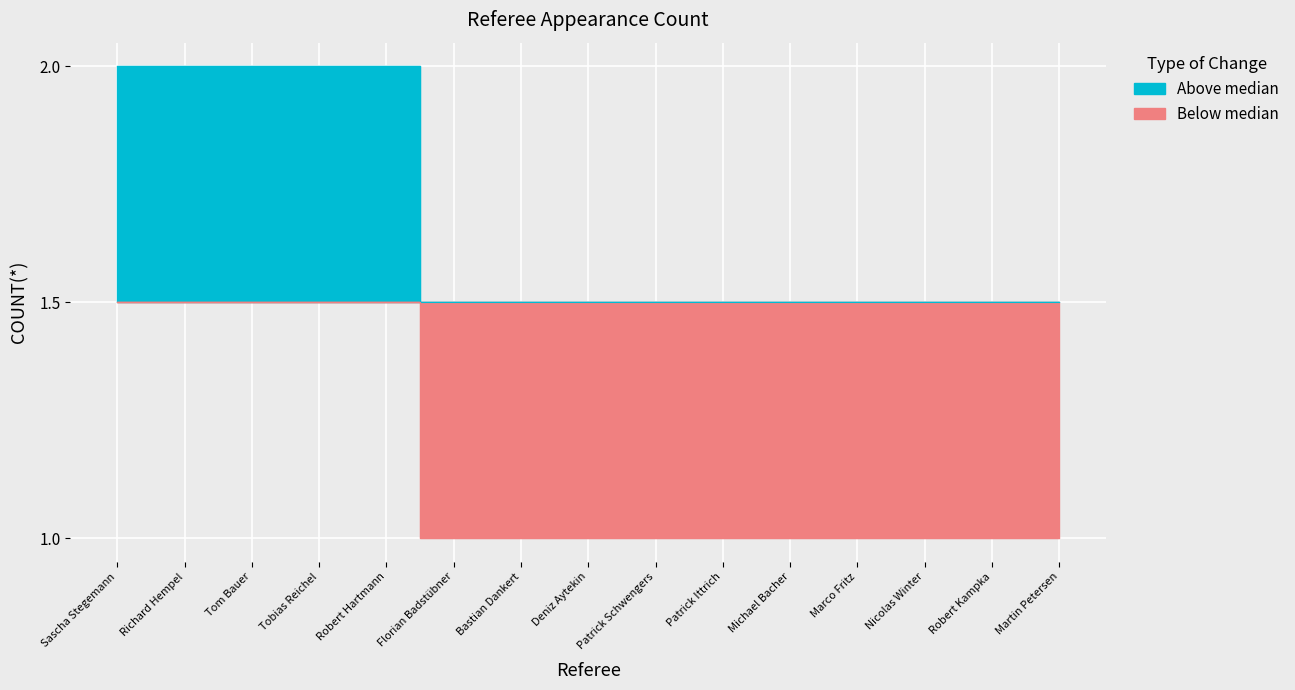

Is it true that the value at Nicolas Winter is 1.5?

True